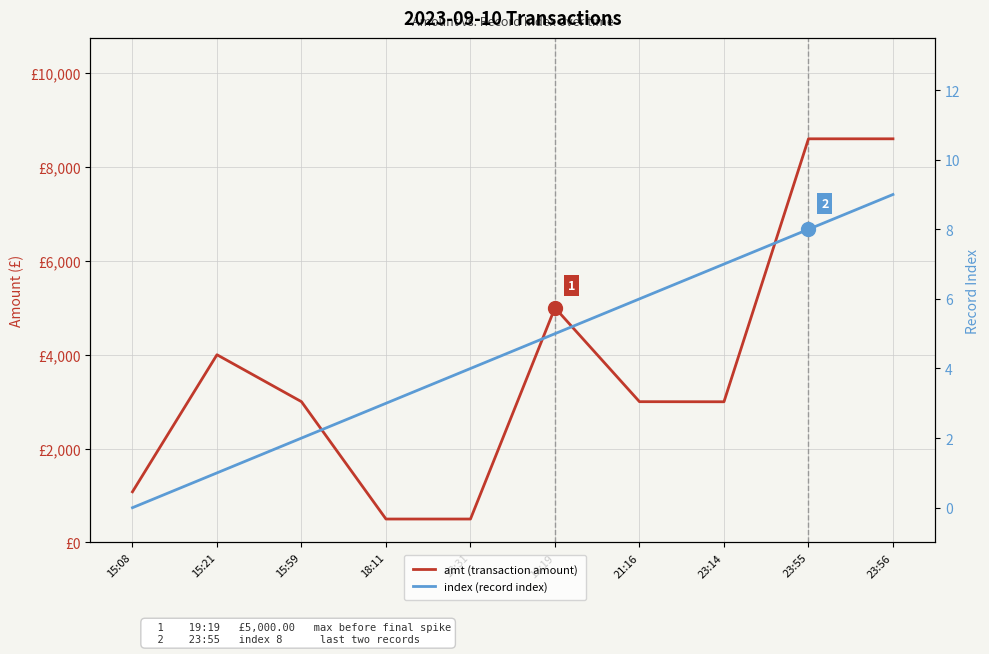

Is the value of amt (transaction amount) at 15:21 greater than the value of index (record index) at 15:21?

Yes